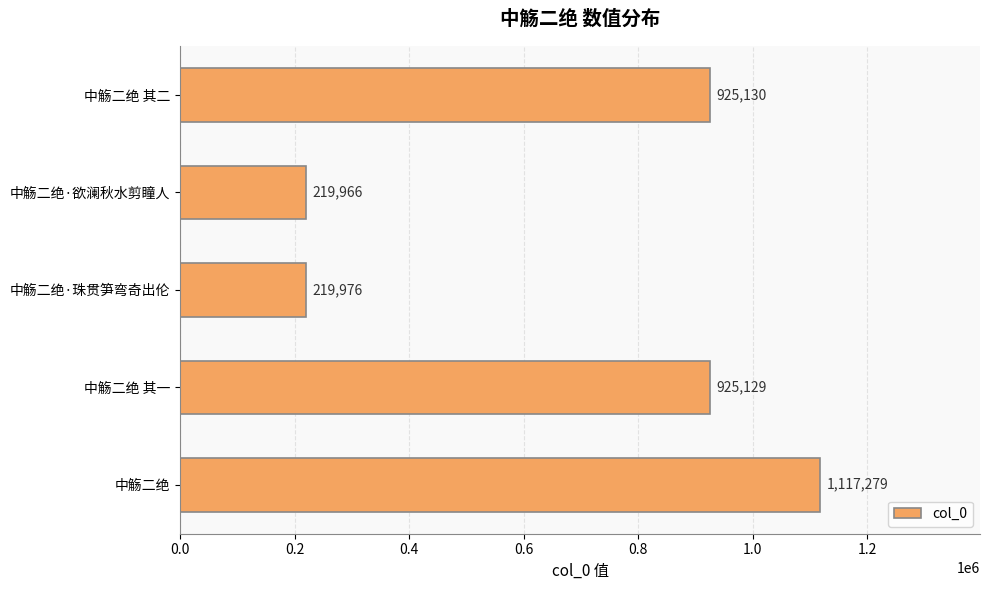

What is the average value?

681496